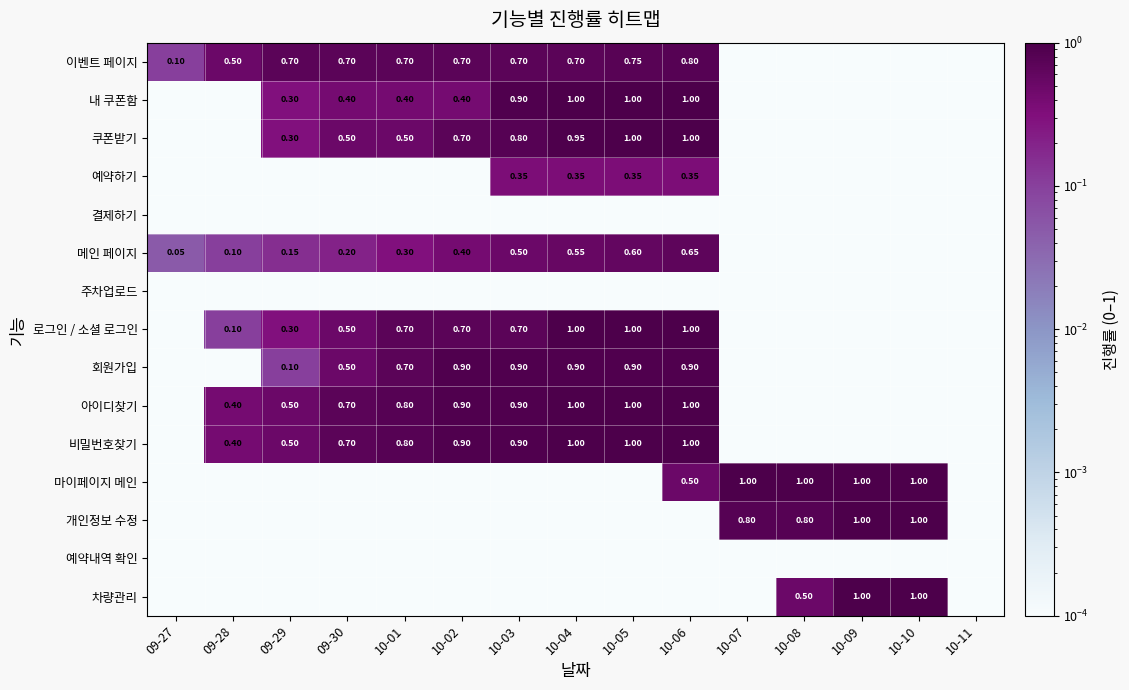

True or false: 차량관리 has a value of 0.0 at 09-30.

False